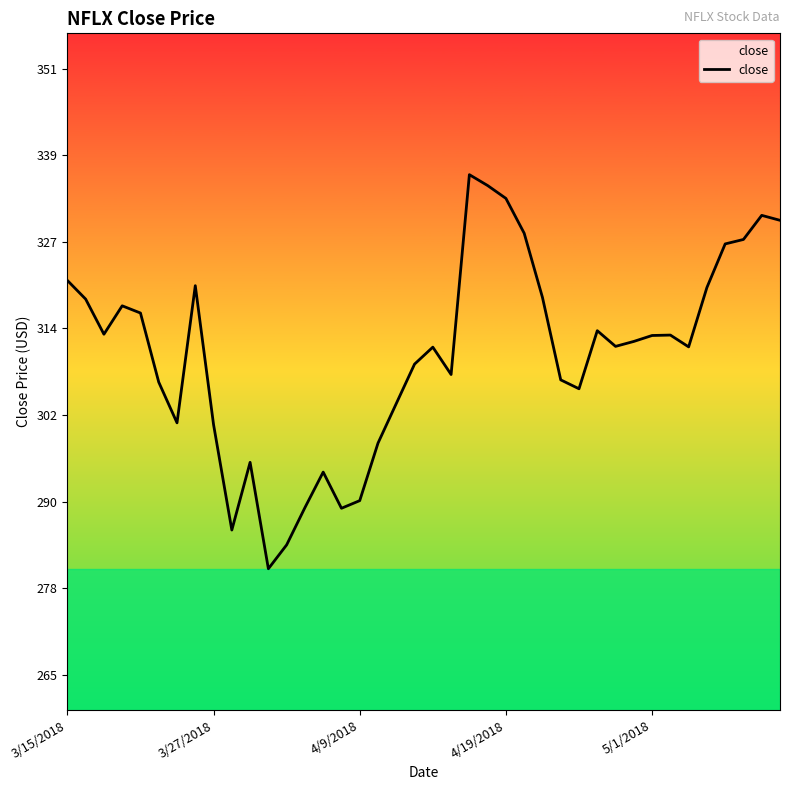

What is the difference between the maximum and minimum values?

55.8